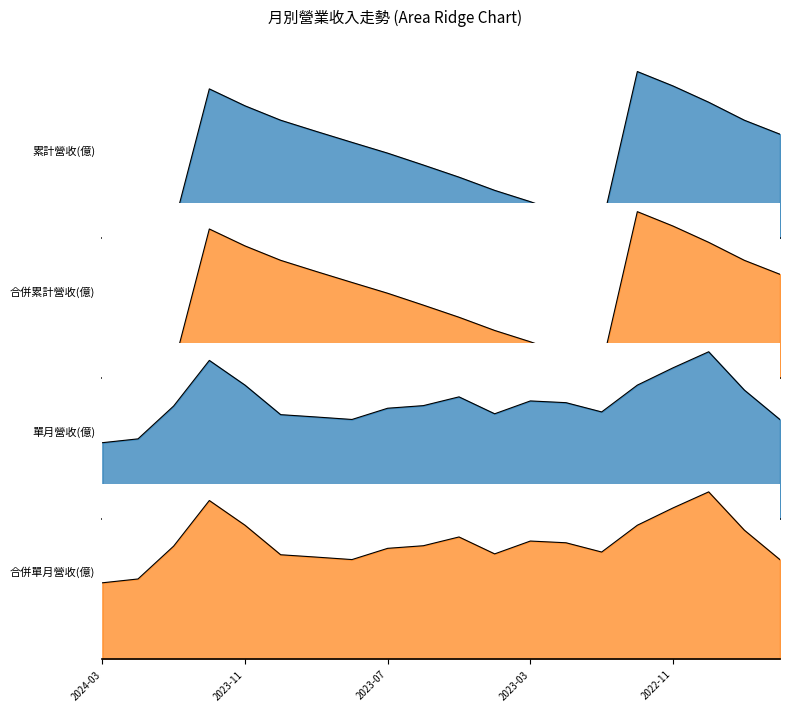

Between 2024-02 and 2023-08, which is larger?

2023-08